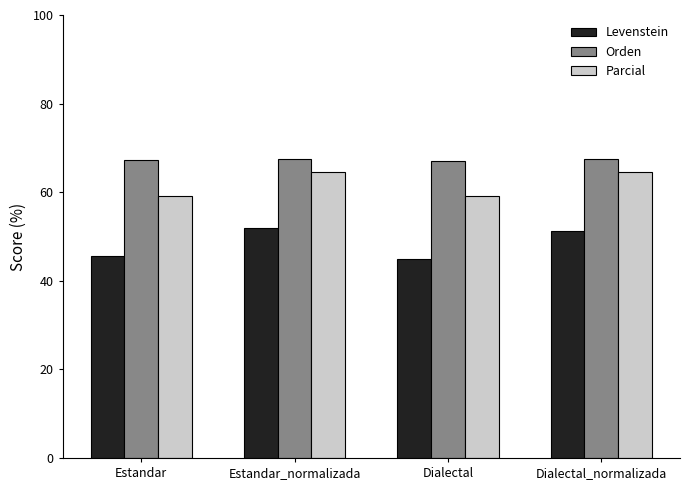

How many categories are shown in the chart?

4